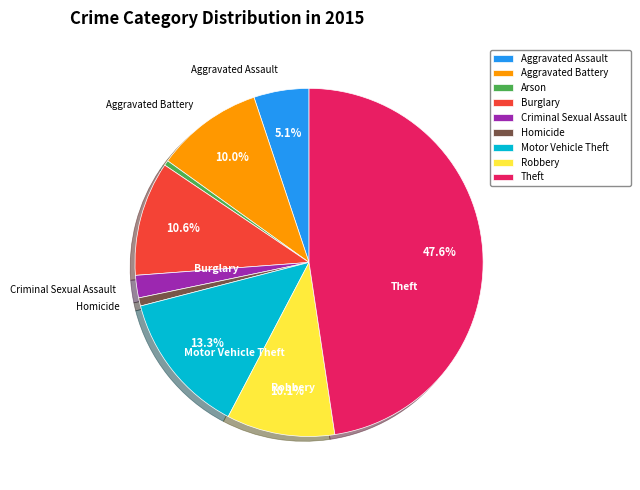

Which has a higher value, Criminal Sexual Assault or Theft?

Theft